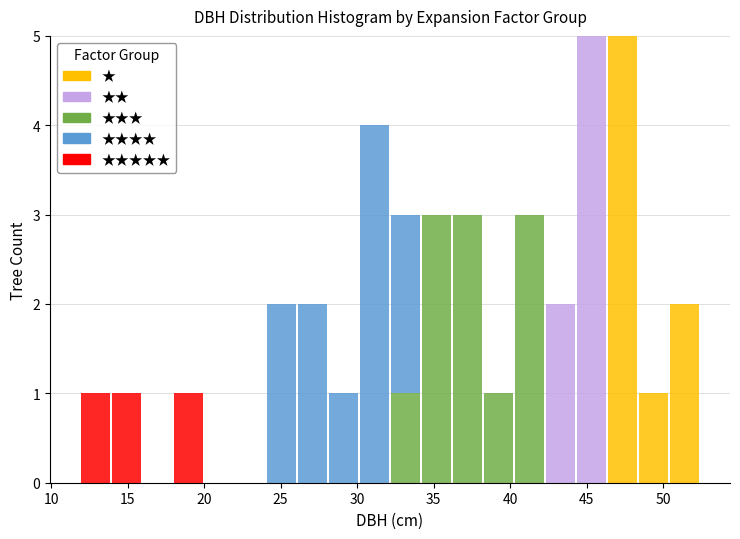

What is the total height of the stacked bar covering 34.0 to 36.0 on the x-axis? Neither the bar edges nor the heights are printed on the chart, so give them approximately, as read against the axes.

3